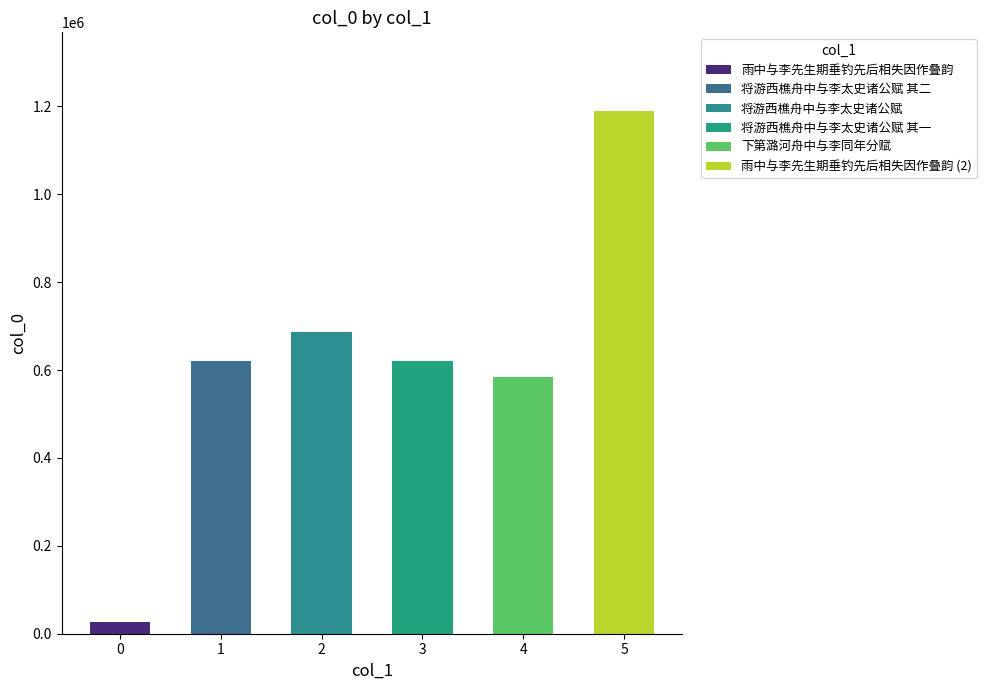

What is the difference between the maximum and minimum values?

1163444